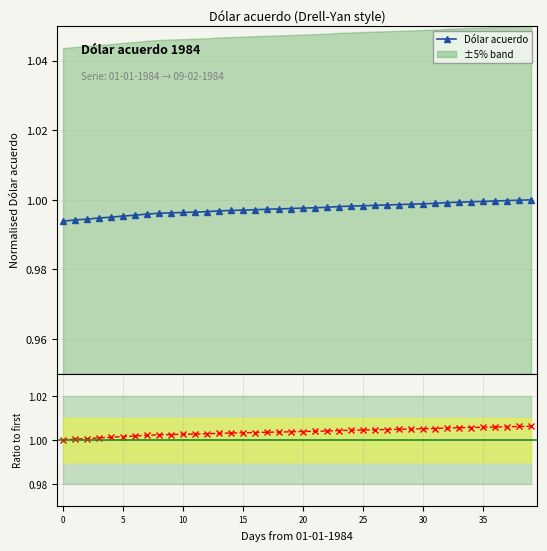

Rank the series at 15 from highest to lowest value.

Ratio to first, Dólar acuerdo